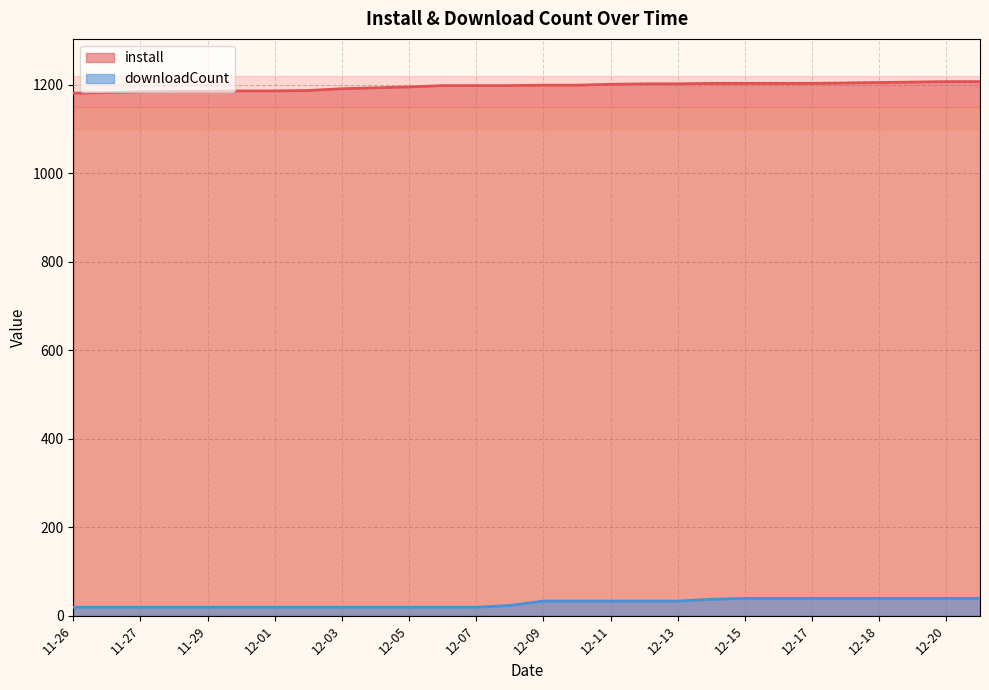

What are all the series names shown in the legend?

install, downloadCount